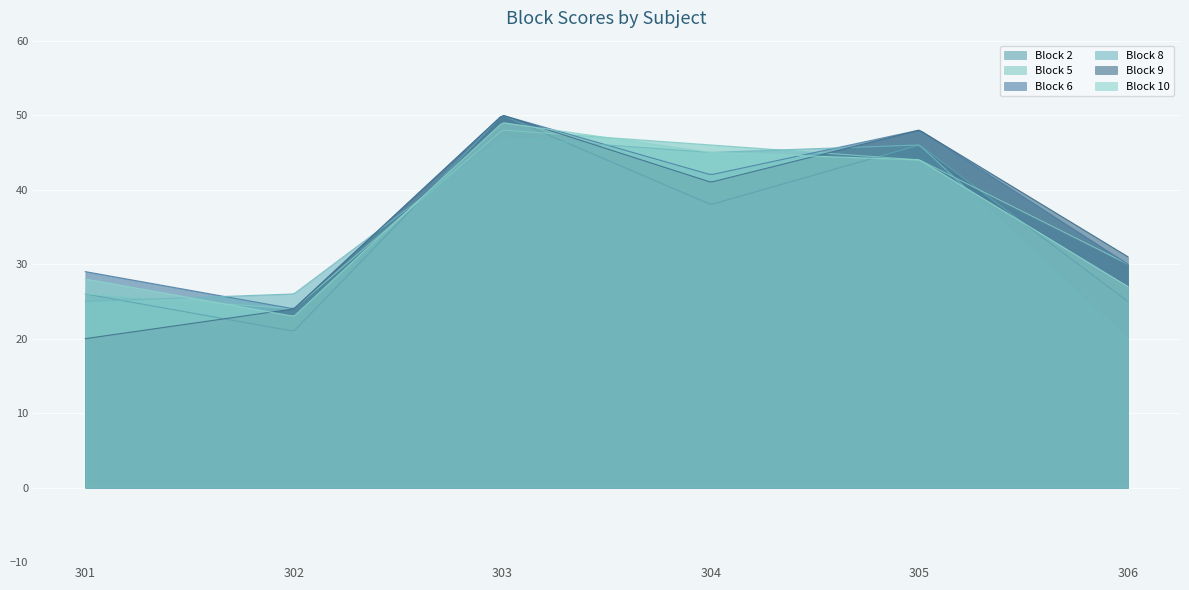

At which category is the sum across all series the highest?

303